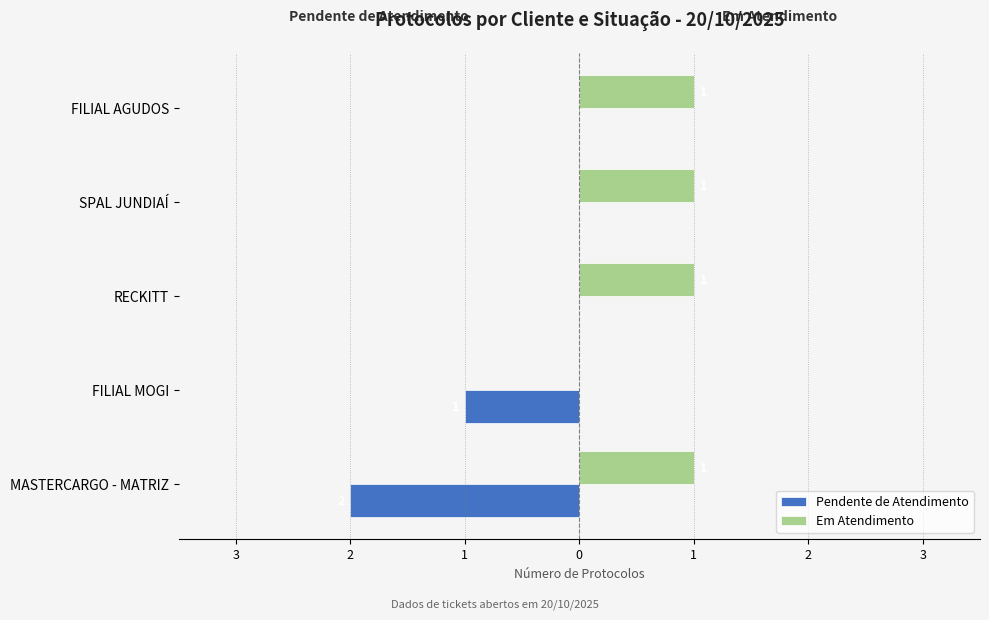

What are all the series names shown in the legend?

Pendente de Atendimento, Em Atendimento